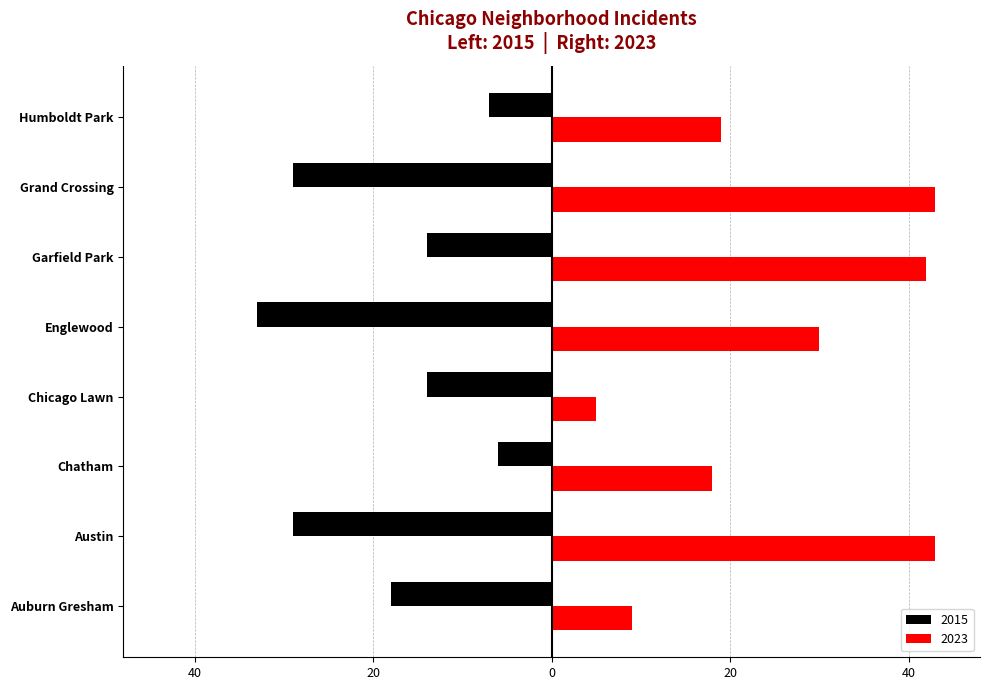

What are all the series names shown in the legend?

2015, 2023